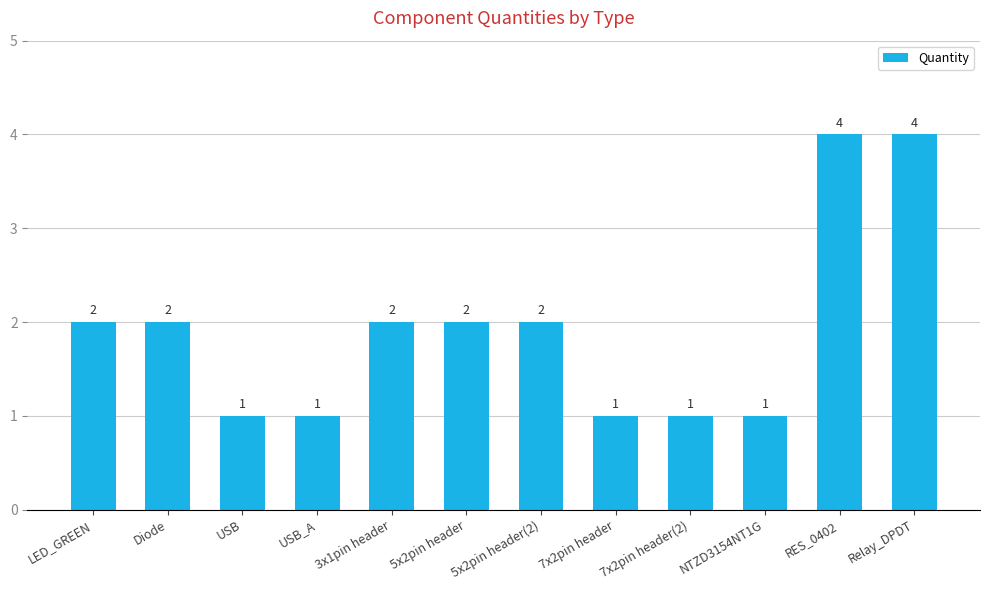

What is the value of the 11th bar from the left?

4